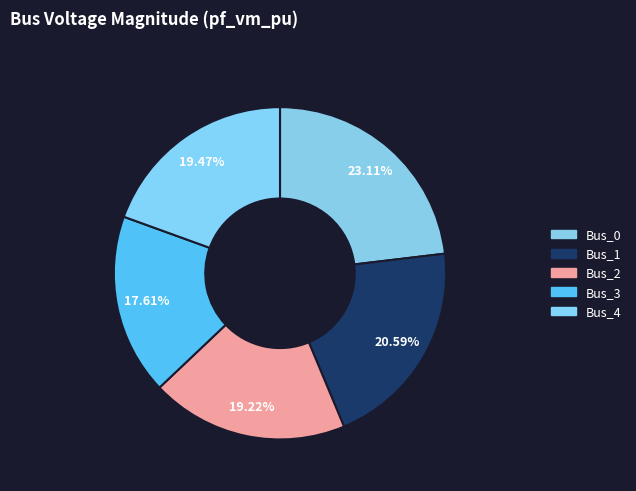

To the nearest percent, what is the combined percentage of Bus_3 and Bus_2?

37%